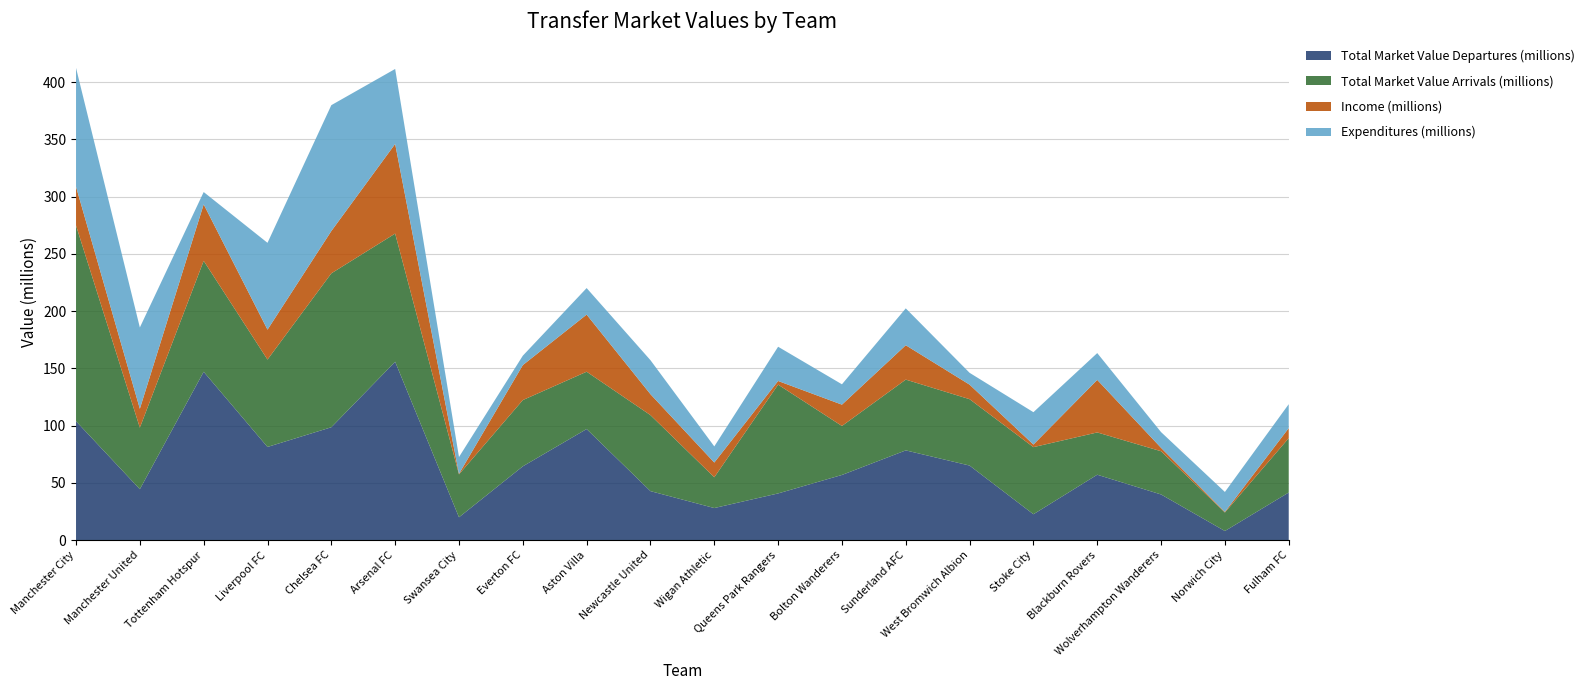

Reading left to right, list all the values displayed in this chart.

Total Market Value Departures (millions): Manchester City=103.9	Manchester United=44.5	Tottenham Hotspur=147.1	Liverpool FC=81.4	Chelsea FC=98.6	Arsenal FC=155.8	Swansea City=20.0	Everton FC=64.5	Aston Villa=97.0	Newcastle United=42.8	Wigan Athletic=28.0	Queens Park Rangers=40.8	Bolton Wanderers=56.9	Sunderland AFC=78.4	West Bromwich Albion=65.2	Stoke City=22.6	Blackburn Rovers=57.1	Wolverhampton Wanderers=39.9	Norwich City=8.0	Fulham FC=41.6
Total Market Value Arrivals (millions): Manchester City=170.9	Manchester United=53.7	Tottenham Hotspur=96.9	Liverpool FC=76.3	Chelsea FC=134.4	Arsenal FC=112.0	Swansea City=37.5	Everton FC=57.9	Aston Villa=50.1	Newcastle United=66.4	Wigan Athletic=26.9	Queens Park Rangers=95.0	Bolton Wanderers=42.8	Sunderland AFC=61.8	West Bromwich Albion=58.0	Stoke City=58.6	Blackburn Rovers=36.9	Wolverhampton Wanderers=37.8	Norwich City=16.2	Fulham FC=47.5
Income (millions): Manchester City=33.9	Manchester United=16.5	Tottenham Hotspur=49.3	Liverpool FC=26.1	Chelsea FC=36.9	Arsenal FC=78.3	Swansea City=0.5	Everton FC=30.6	Aston Villa=49.9	Newcastle United=18.3	Wigan Athletic=12.9	Queens Park Rangers=3.2	Bolton Wanderers=18.6	Sunderland AFC=30.0	West Bromwich Albion=12.7	Stoke City=2.3	Blackburn Rovers=45.9	Wolverhampton Wanderers=3.0	Norwich City=0.6	Fulham FC=8.7
Expenditures (millions): Manchester City=103.8	Manchester United=71.0	Tottenham Hotspur=10.8	Liverpool FC=75.8	Chelsea FC=110.0	Arsenal FC=65.5	Swansea City=14.7	Everton FC=8.2	Aston Villa=23.2	Newcastle United=29.7	Wigan Athletic=14.1	Queens Park Rangers=29.9	Bolton Wanderers=17.8	Sunderland AFC=32.2	West Bromwich Albion=10.3	Stoke City=28.3	Blackburn Rovers=23.4	Wolverhampton Wanderers=13.7	Norwich City=17.4	Fulham FC=20.9